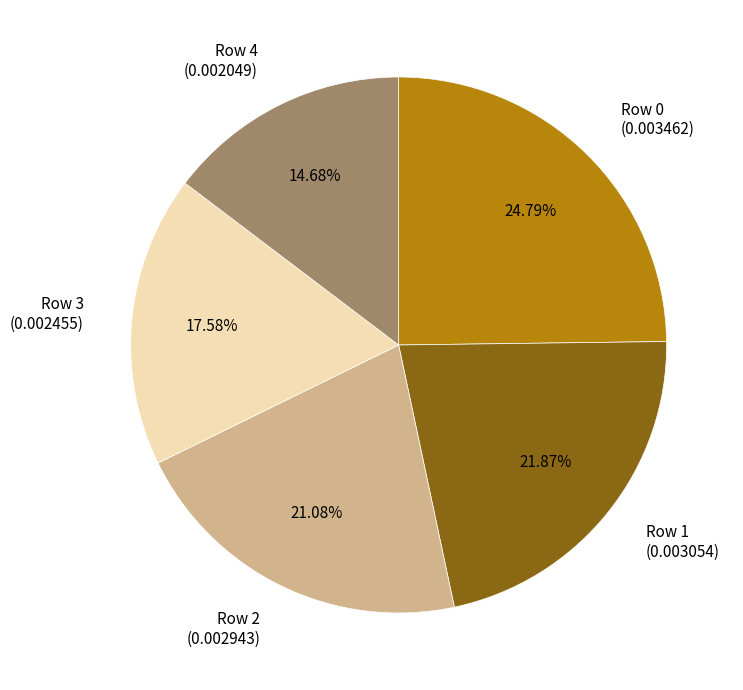

Is it true that Row 1 is 22% of the pie?

True